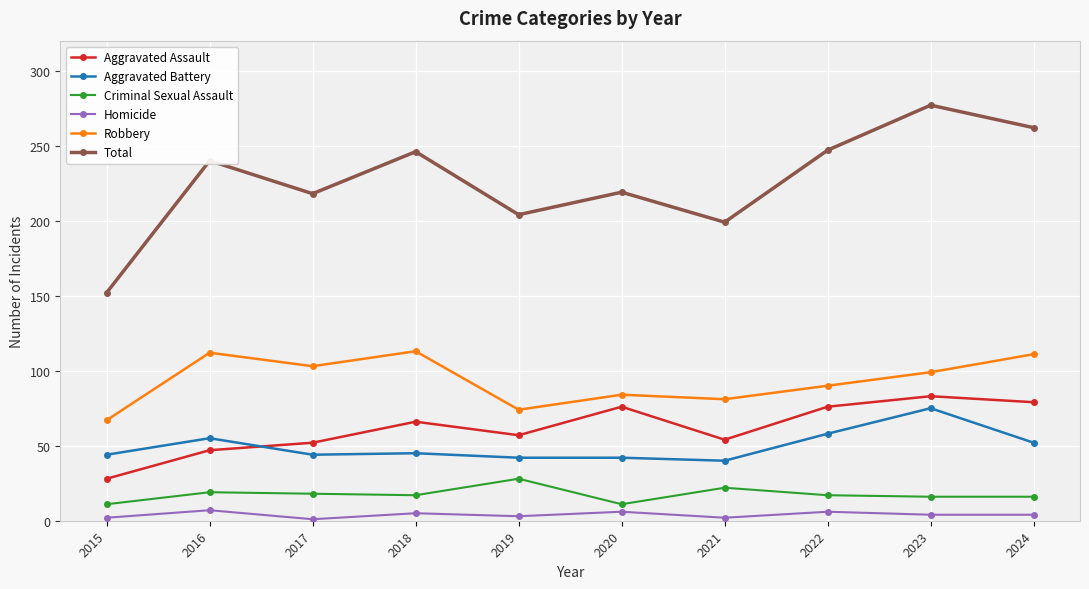

At which category does Robbery reach its first local valley?

2017